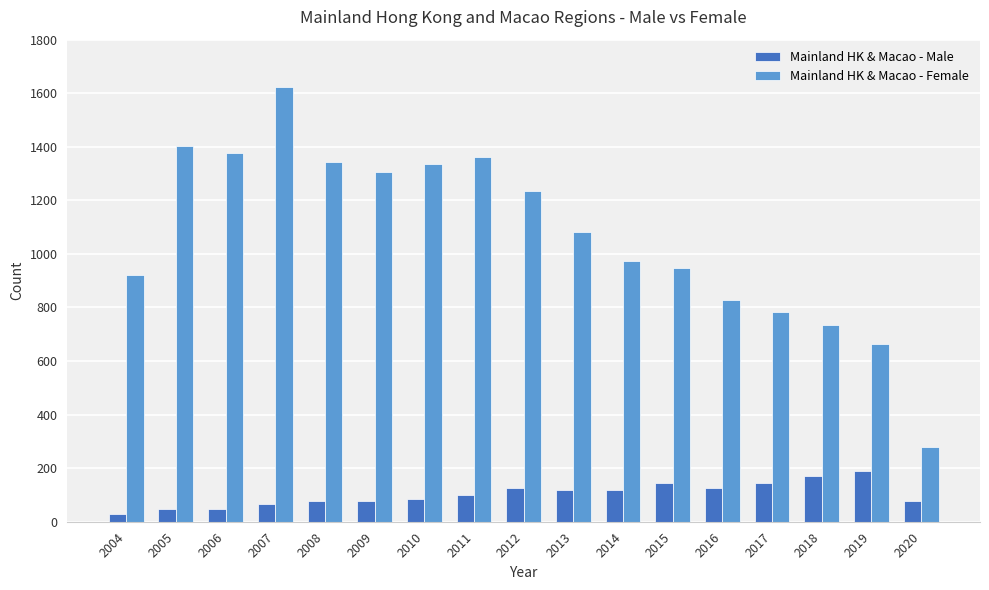

Where is Mainland HK & Macao - Female nearest to the value 951?

2015